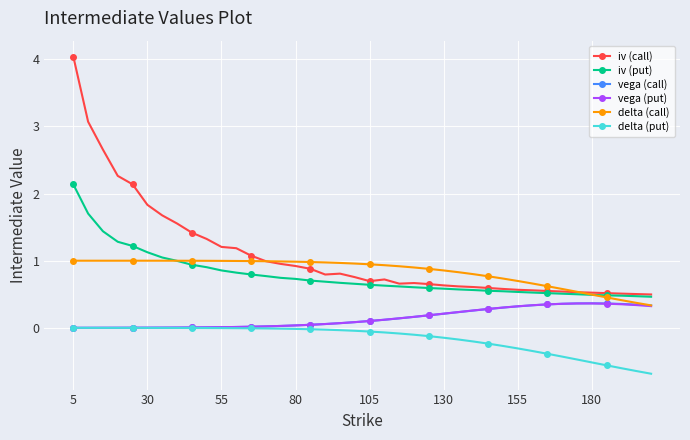

What is the maximum value shown in the chart?

4.0